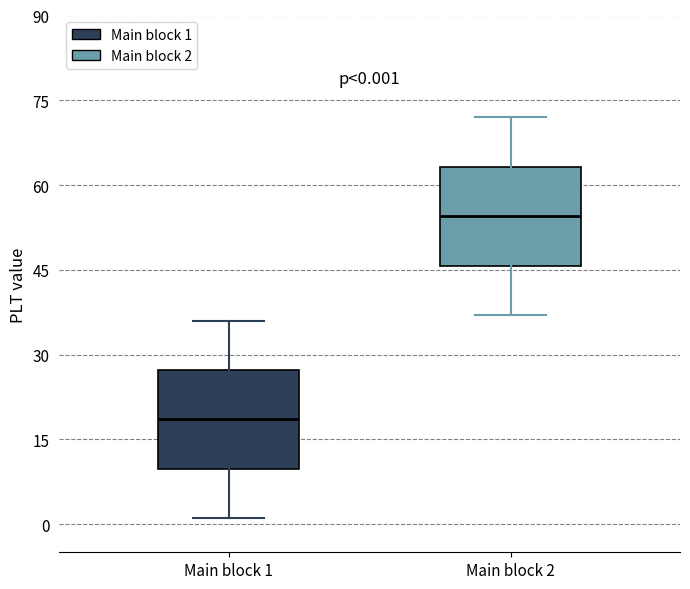

Which box's median line is the highest?

Main block 2